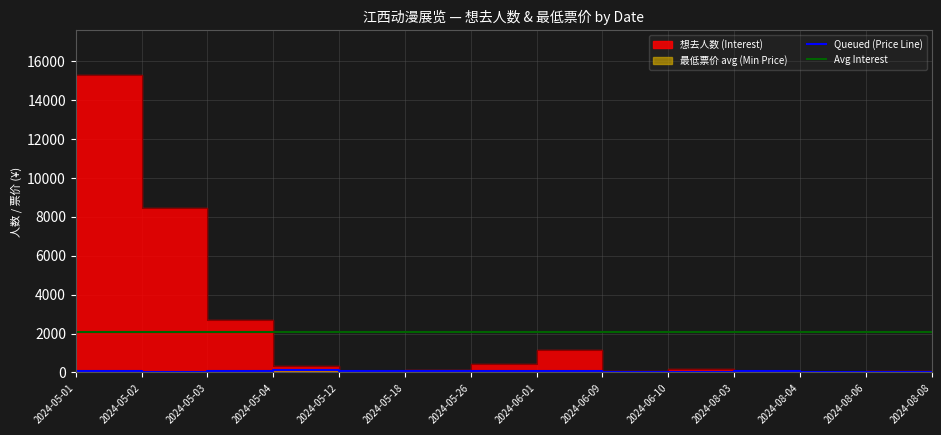

What is the average value?

2067